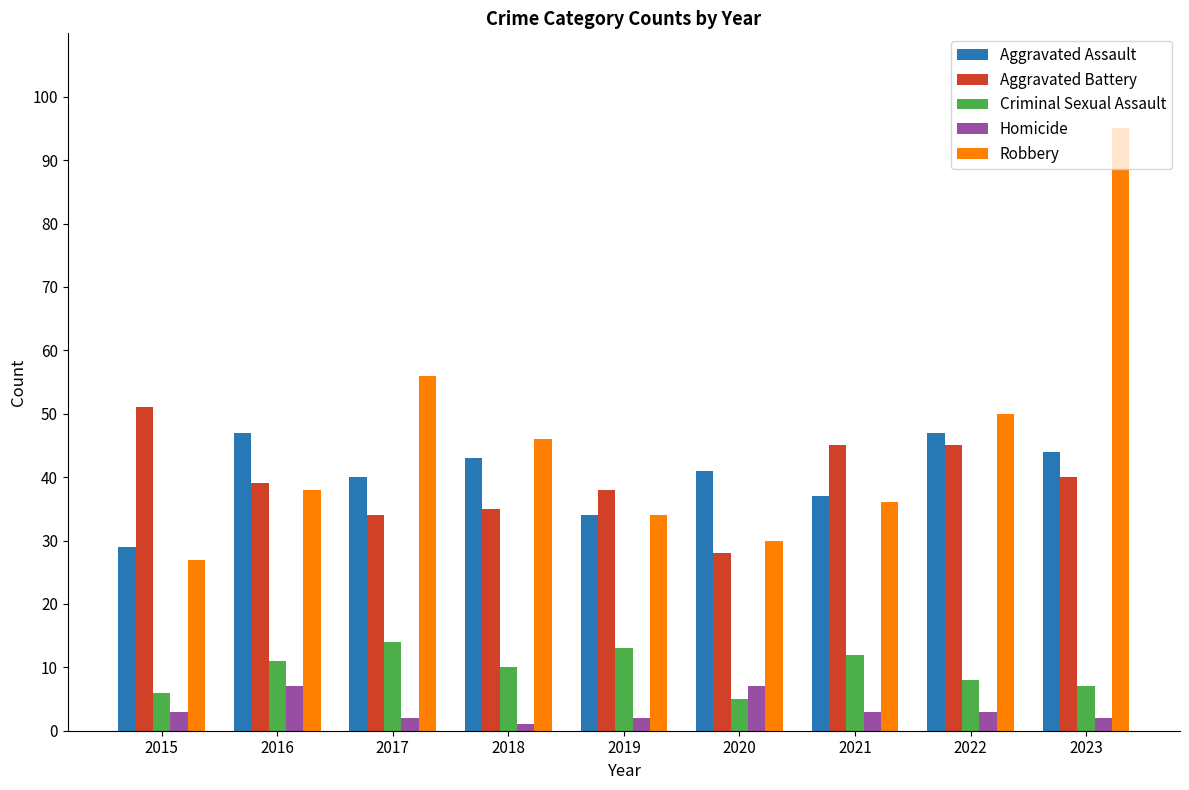

How many data points in Robbery are less than 38?

4